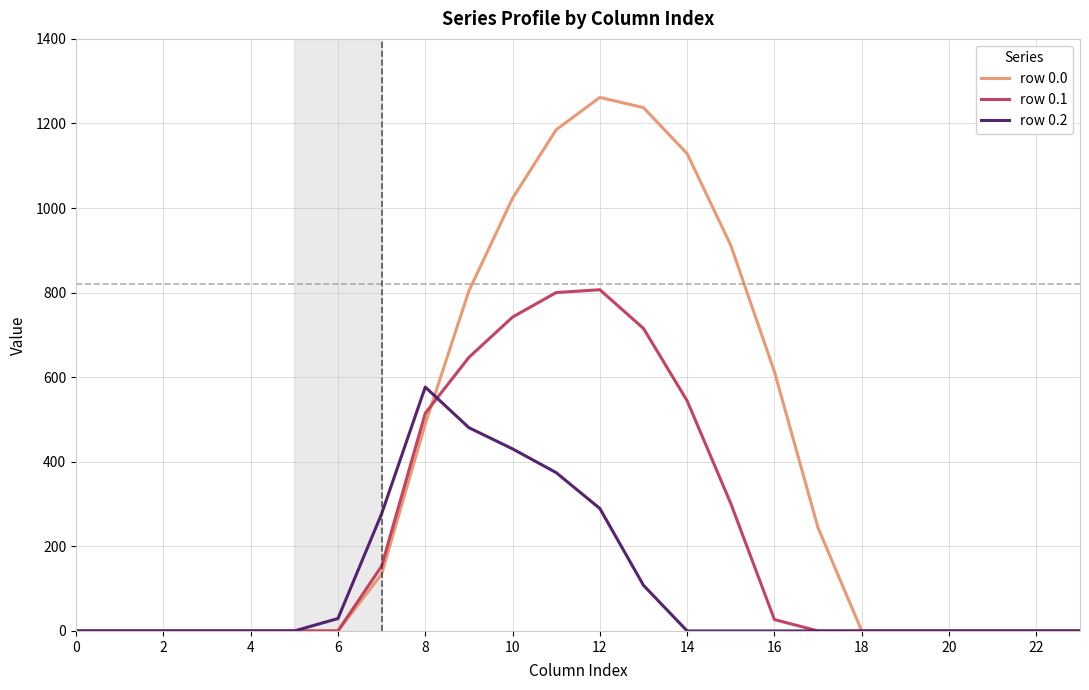

What is the highest value of the row 0.1 series?

806.9